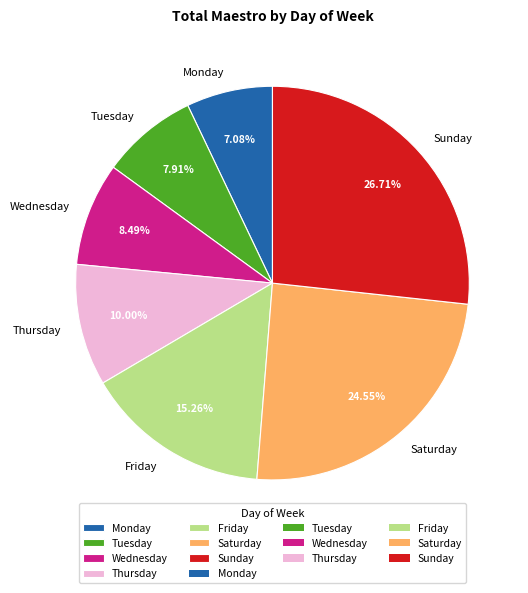

Which category has the biggest portion of the pie?

Sunday